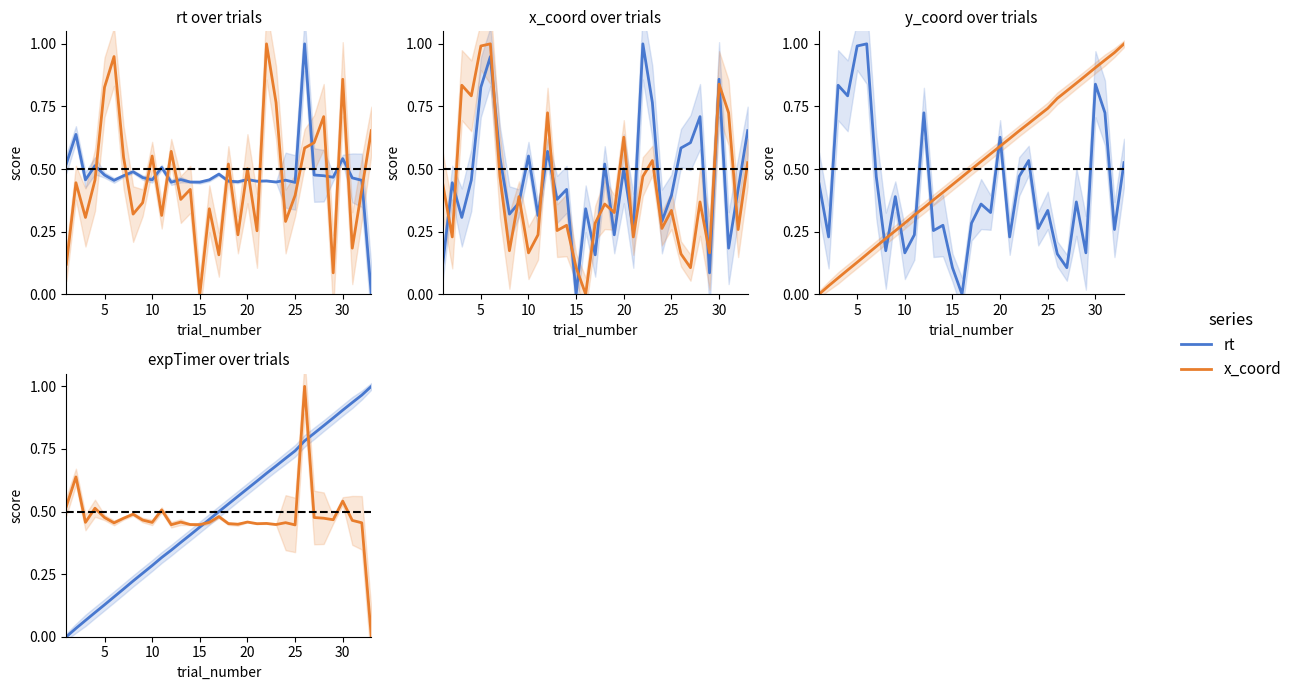

What is the highest value of the rt series?

1.0